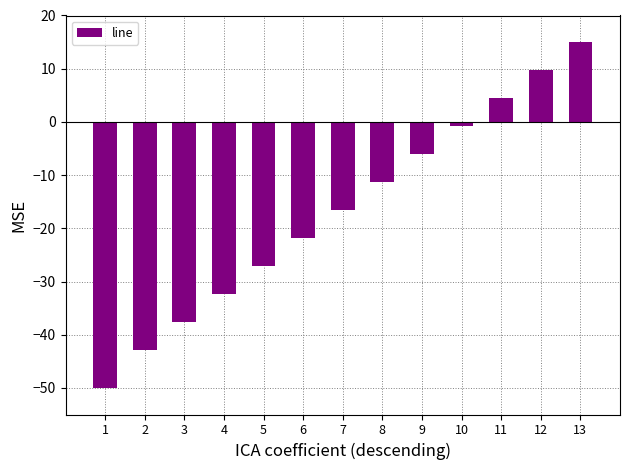

How many negative values are there?

10